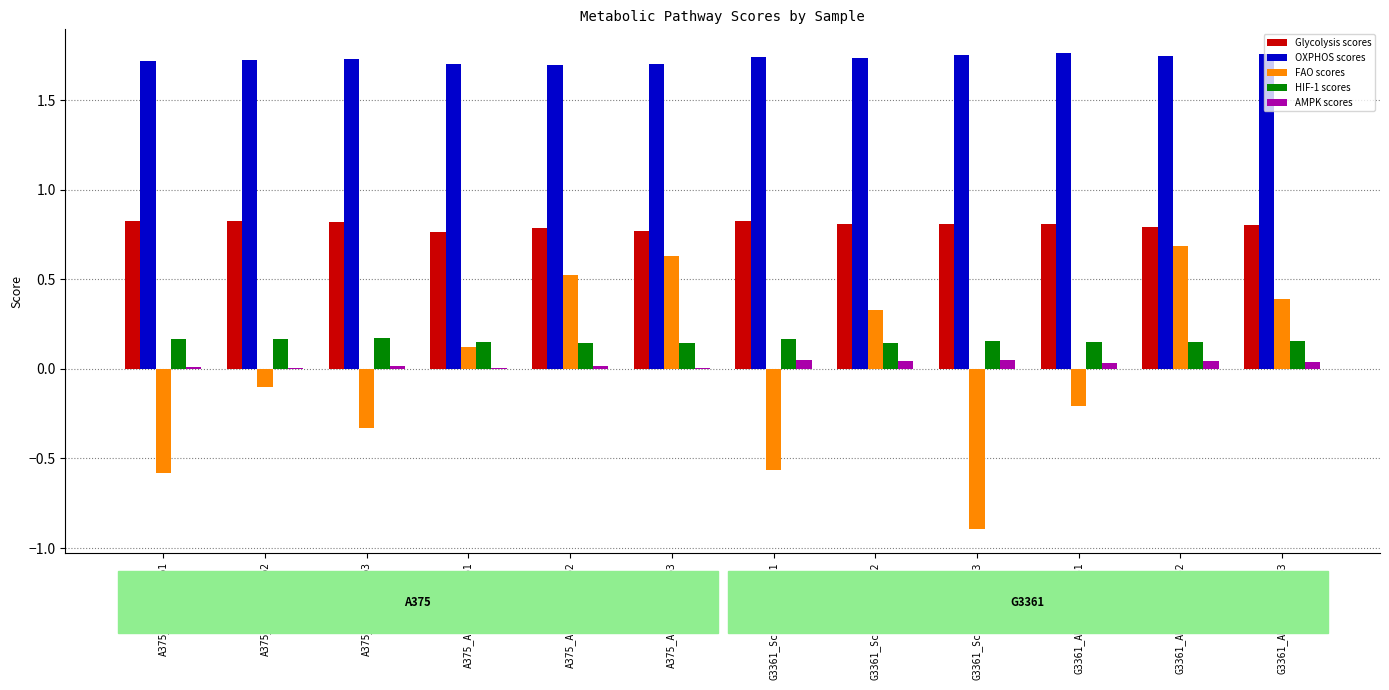

What is the sum of the OXPHOS scores values at G3361_ABCB5_KD_Rep3 and G3361_Scrambled_Rep3?

3.5